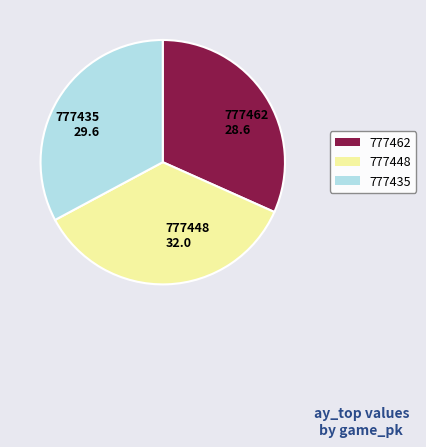

Is the sum of 777462 28.6 and 777435 29.6 greater than half?

Yes